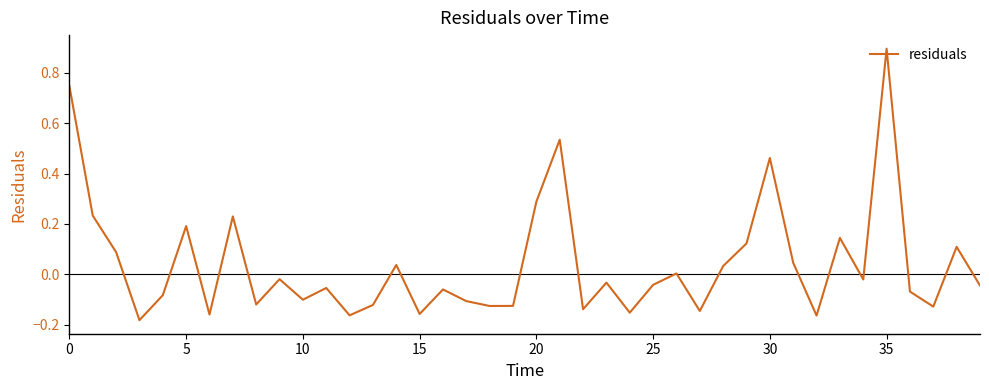

What is the difference between the maximum and minimum values?

1.1